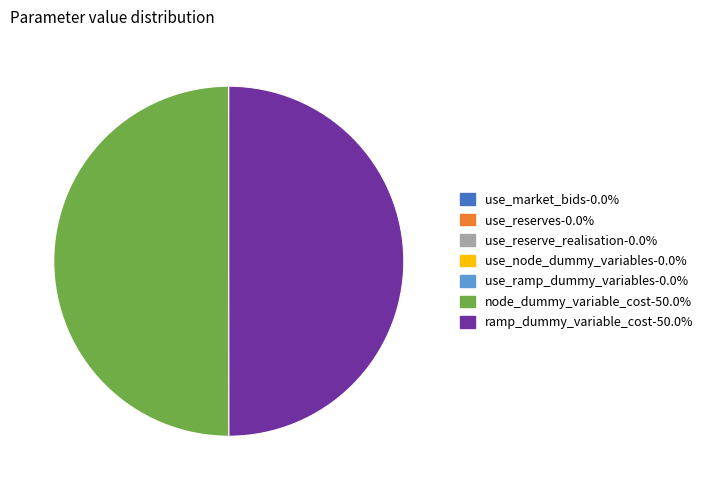

What percentage do node_dummy_variable_cost and use_reserves together represent?

50.0%